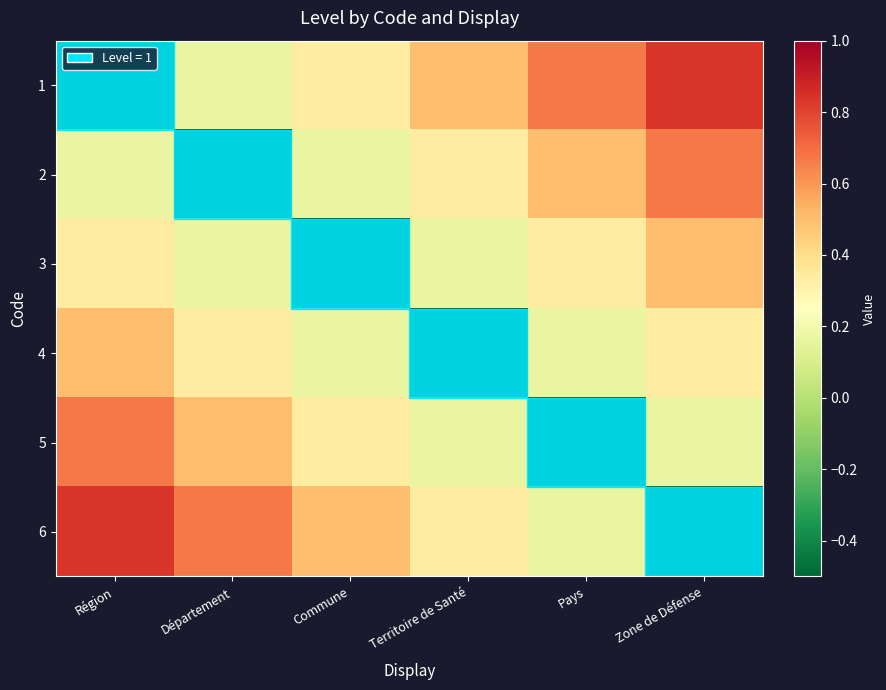

Reading left to right, transcribe all the data shown in this chart.

1: Région=-0.5	Département=0.2	Commune=0.3	Territoire de Santé=0.5	Pays=0.7	Zone de Défense=0.8
2: Région=0.2	Département=-0.5	Commune=0.2	Territoire de Santé=0.3	Pays=0.5	Zone de Défense=0.7
3: Région=0.3	Département=0.2	Commune=-0.5	Territoire de Santé=0.2	Pays=0.3	Zone de Défense=0.5
4: Région=0.5	Département=0.3	Commune=0.2	Territoire de Santé=-0.5	Pays=0.2	Zone de Défense=0.3
5: Région=0.7	Département=0.5	Commune=0.3	Territoire de Santé=0.2	Pays=-0.5	Zone de Défense=0.2
6: Région=0.8	Département=0.7	Commune=0.5	Territoire de Santé=0.3	Pays=0.2	Zone de Défense=-0.5